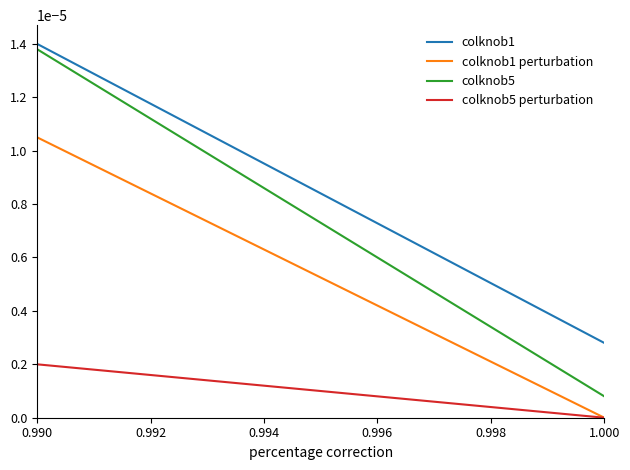

How many categories are shown in the chart?

20